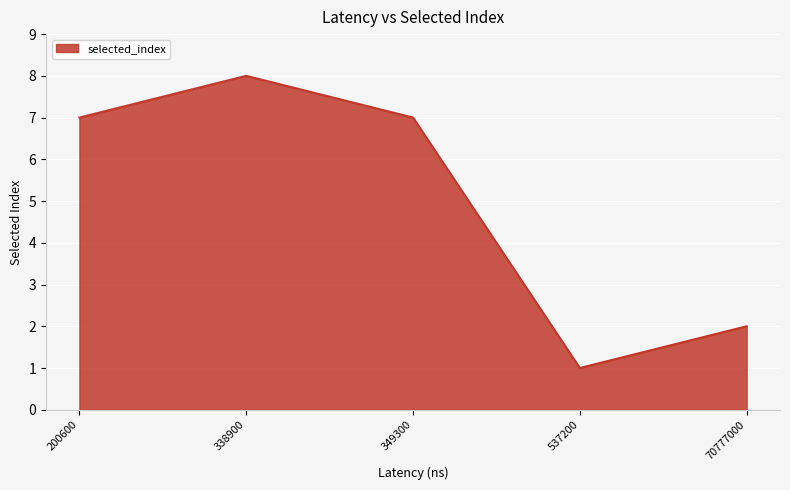

True or false: the data shows 5 at 338900.

False